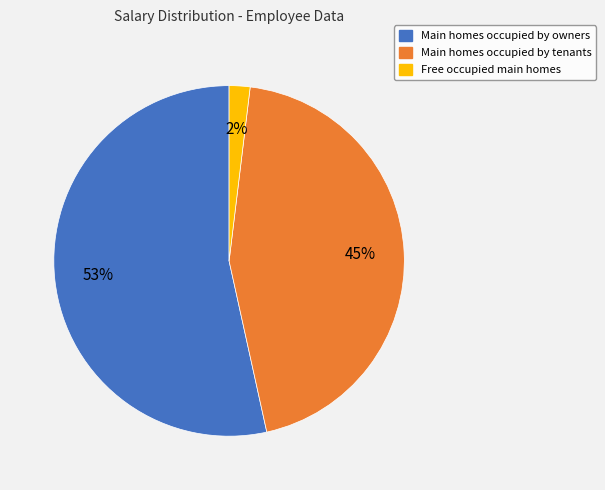

To the nearest percent, what is the average slice percentage?

33%